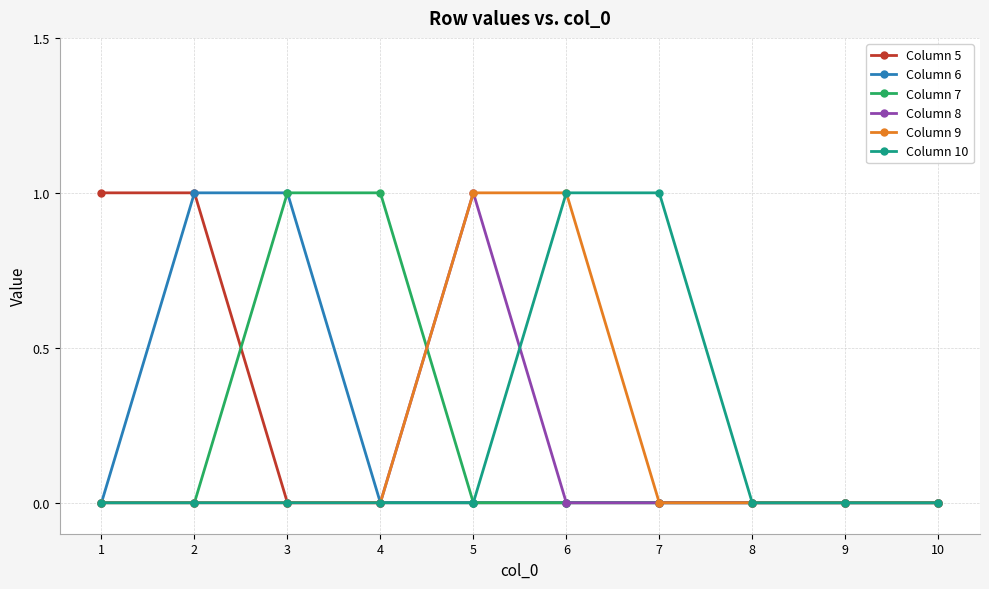

Is the value of Column 10 at 1 greater than the value of Column 7 at 3?

No